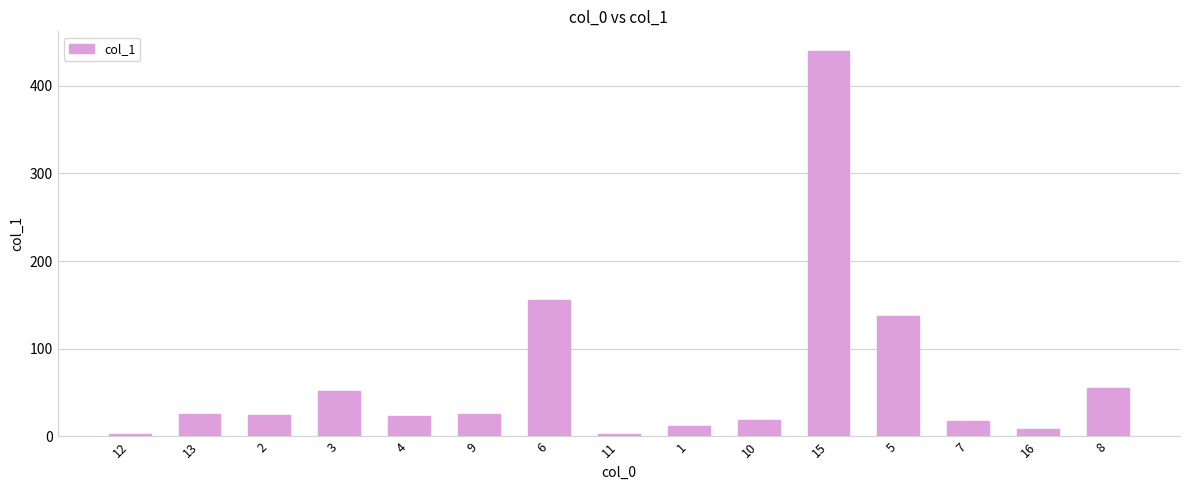

Is it true that the value at 6 is 156.1?

True